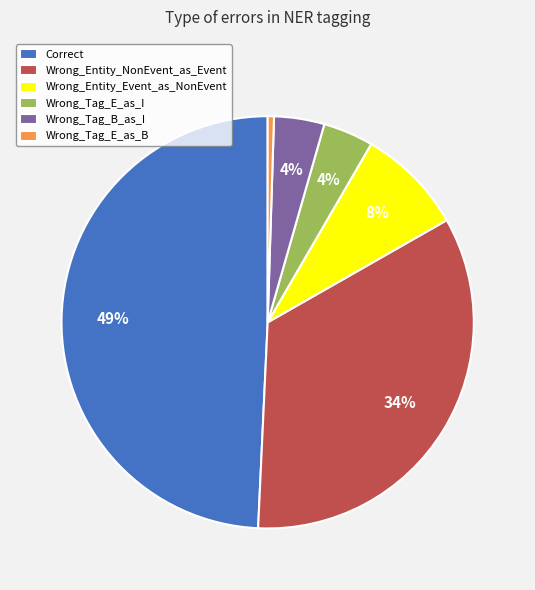

To the nearest percent, what is the average slice percentage?

17%